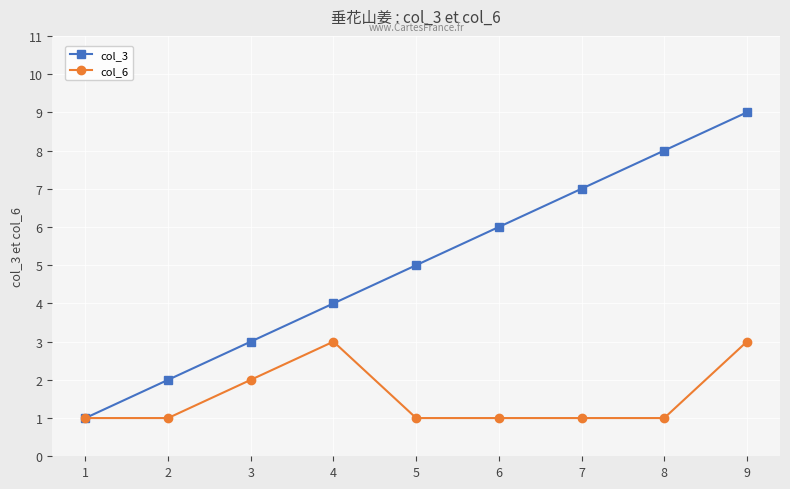

True or false: col_3 has a value of 1 at 1.

True